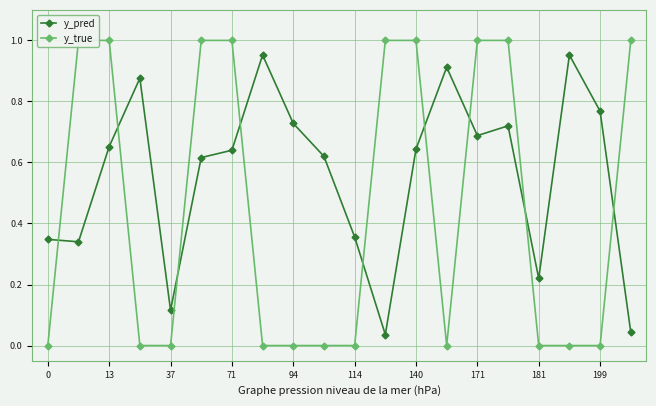

How many y_true values are between 0 and 1?

20